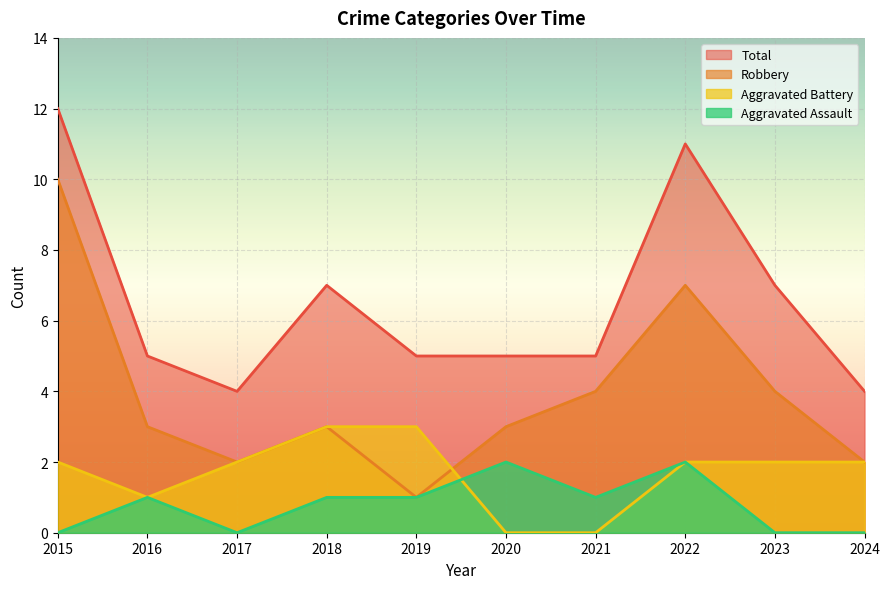

How many interior local valleys does the Aggravated Assault series have?

2